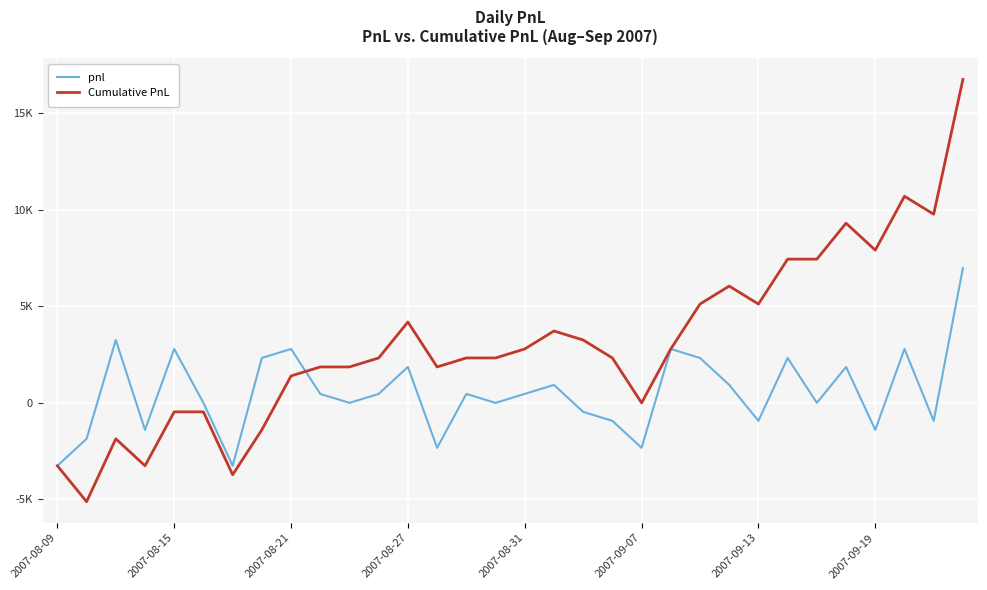

Which series has the largest range (max minus min)?

Cumulative PnL